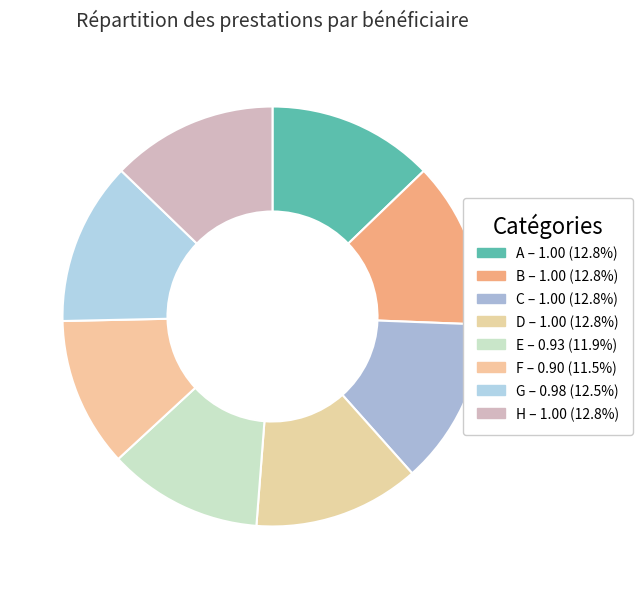

Count the number of slices in the pie.

8